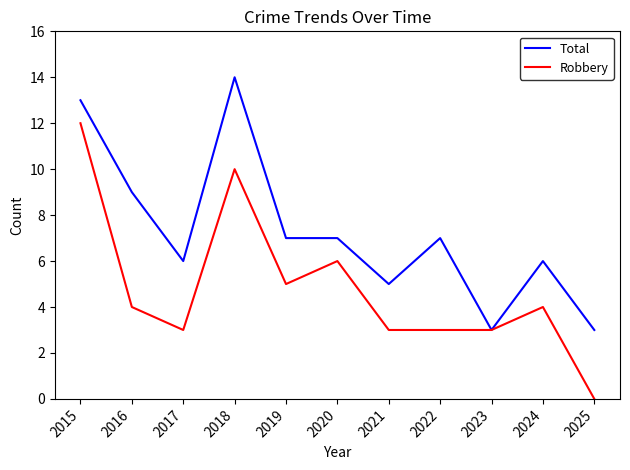

Which series has the widest spread of values?

Robbery